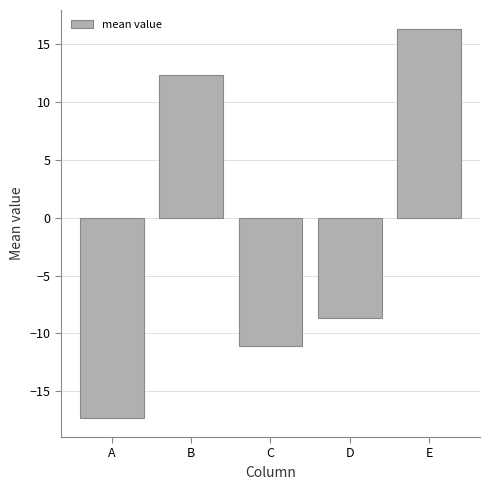

List the labels in order of value, smallest first.

A, C, D, B, E